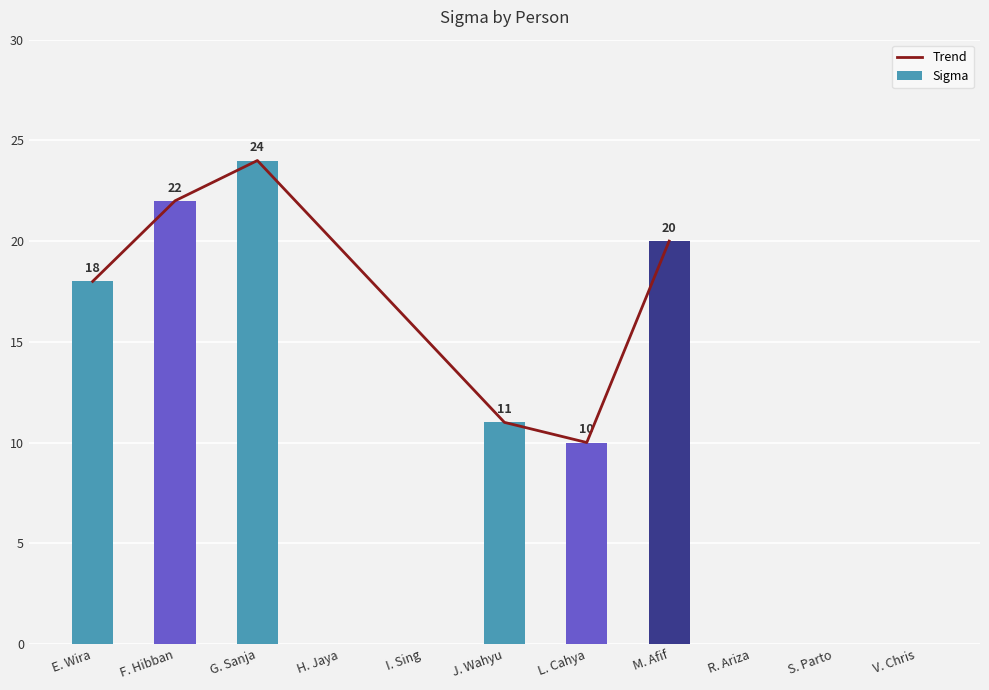

What is the change in value from G. Sanja to V. Chris?

-24